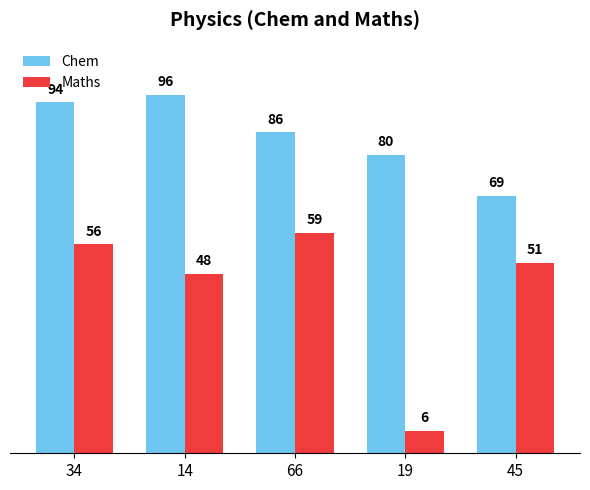

At 66, list the series in order from smallest to largest.

Maths, Chem